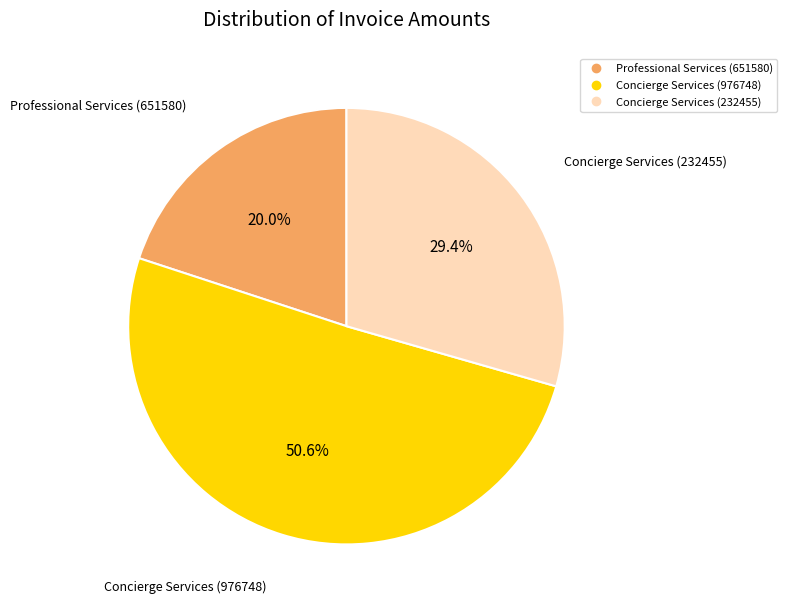

How many segments does this pie chart have?

3